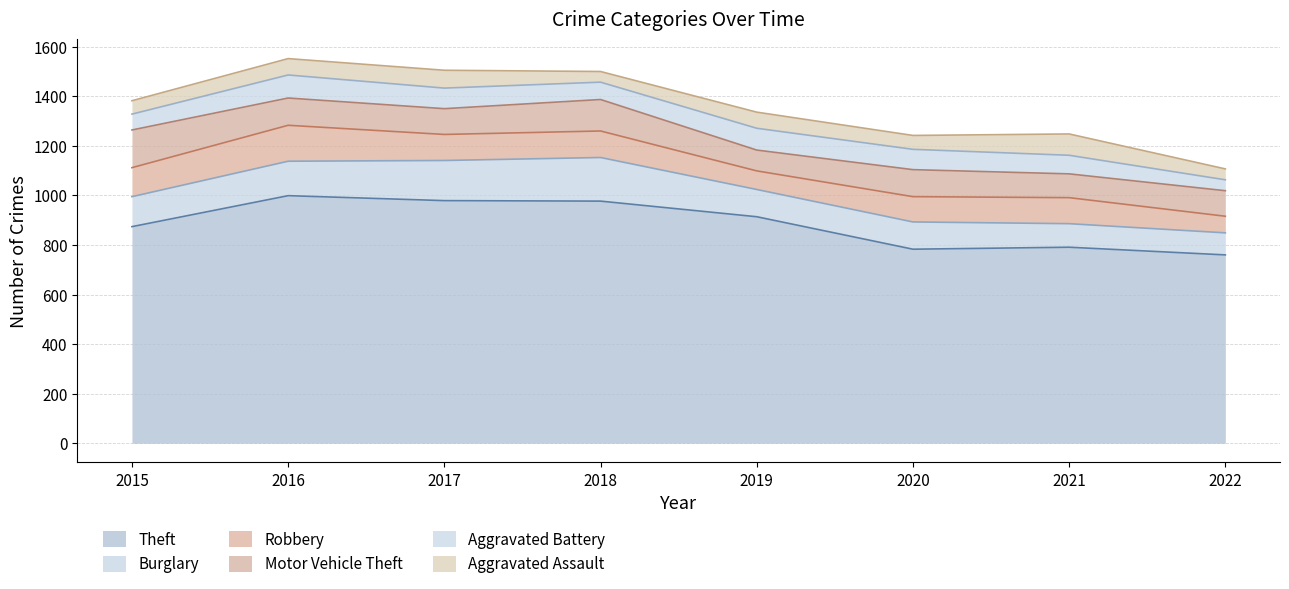

Which has a higher value, 2021 or 2017?

2017